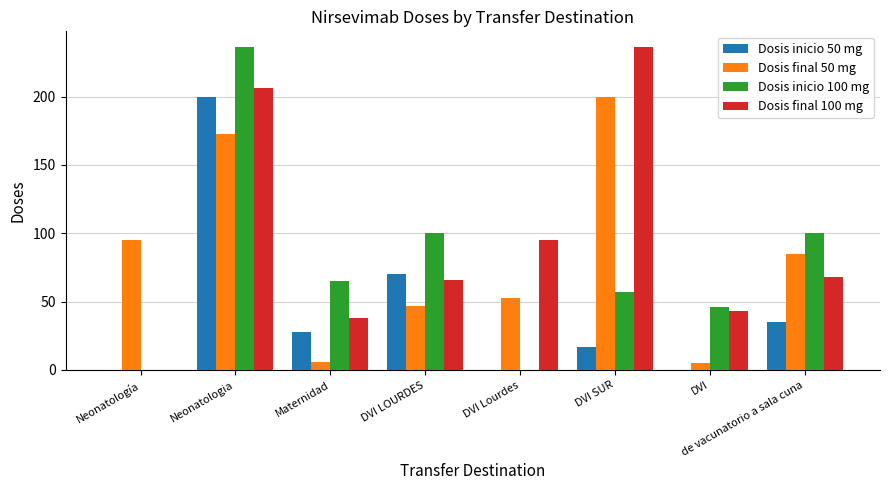

What is the average value of the Dosis final 100 mg series?

94